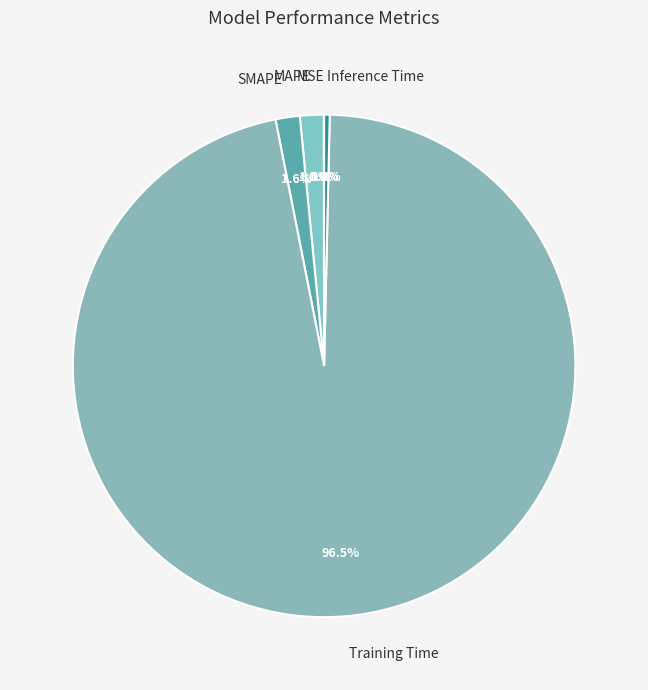

Which slice is the largest?

Training Time